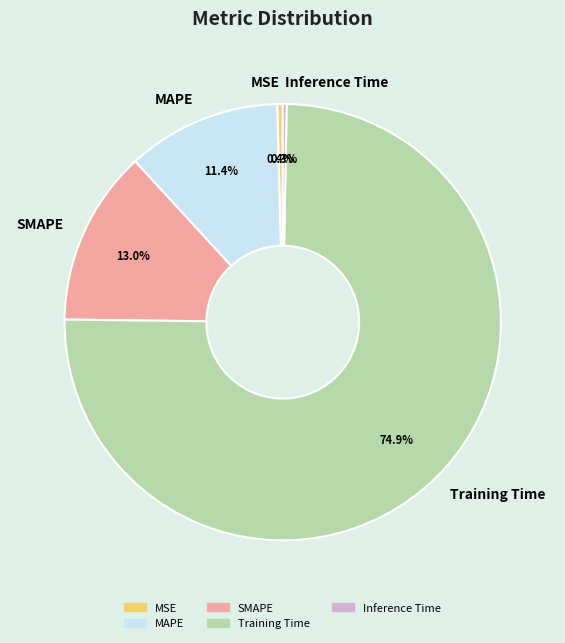

Which slice represents more than half of the pie?

Training Time